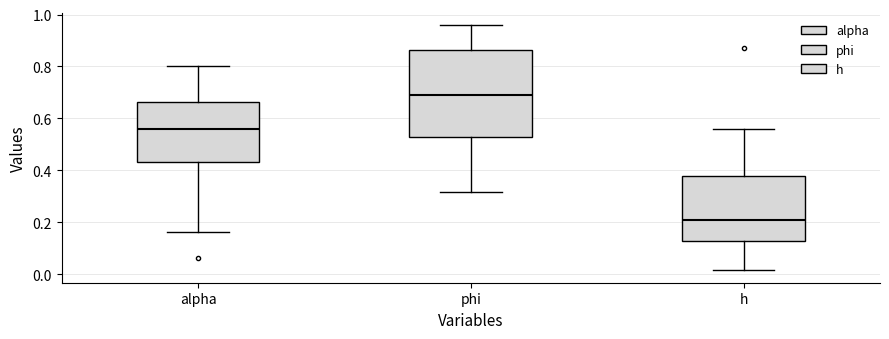

Where is the lower edge of the box for h on the y-axis? The values are not printed on the chart, so give them approximately, as read against the axis.

0.12